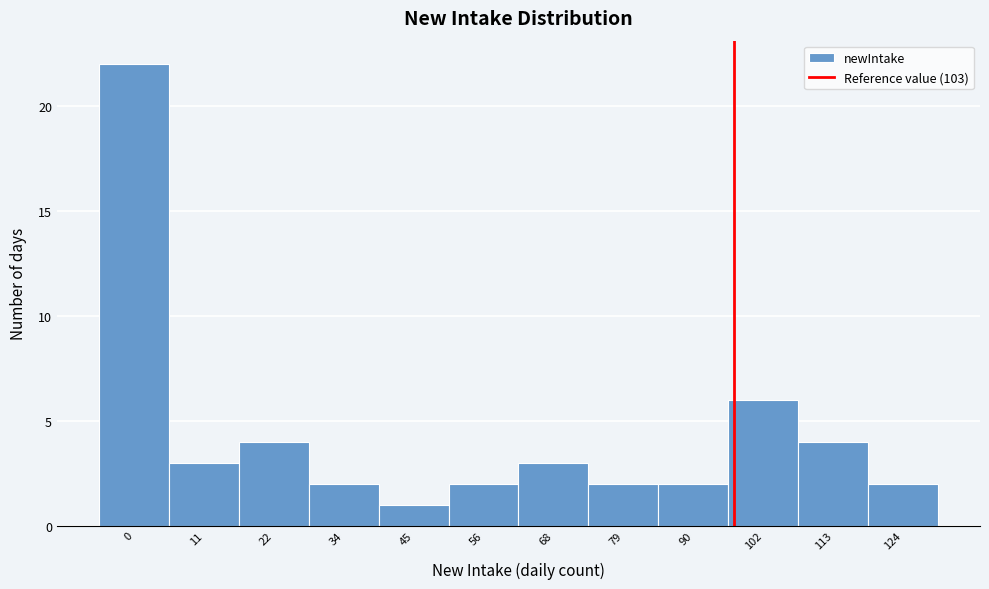

Reading right to left, extract all data points from this chart.

124=2	113=4	102=6	90=2	79=2	68=3	56=2	45=1	34=2	22=4	11=3	0=22